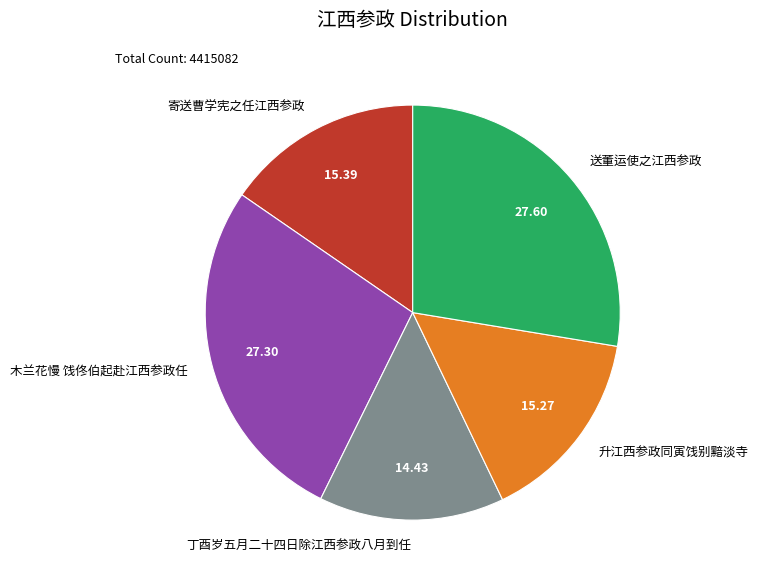

What is the smallest slice in the pie chart?

丁酉岁五月二十四日除江西参政八月到任